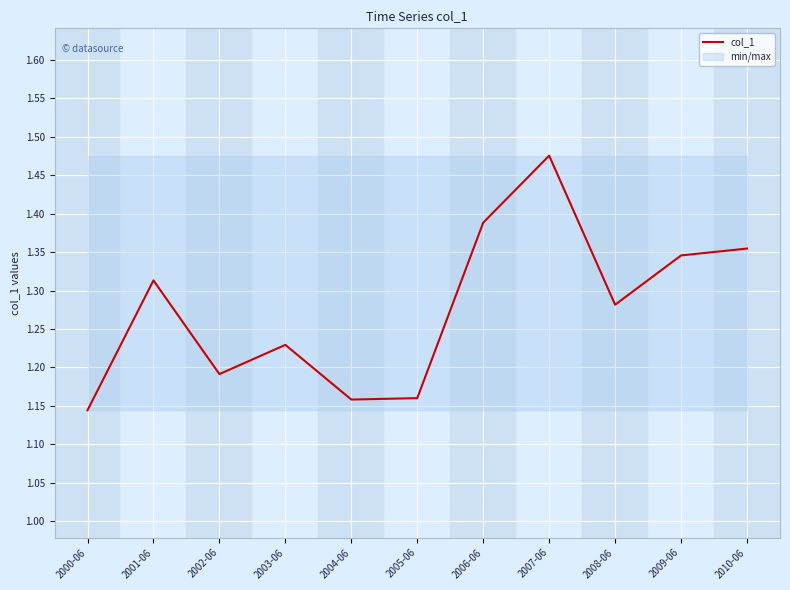

What is the difference between the second highest and second lowest values?

0.2